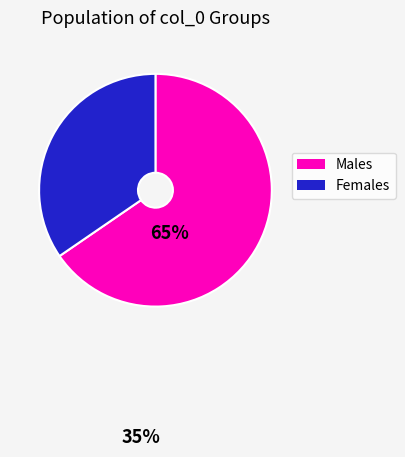

Is there any slice that represents more than half of the pie?

Yes